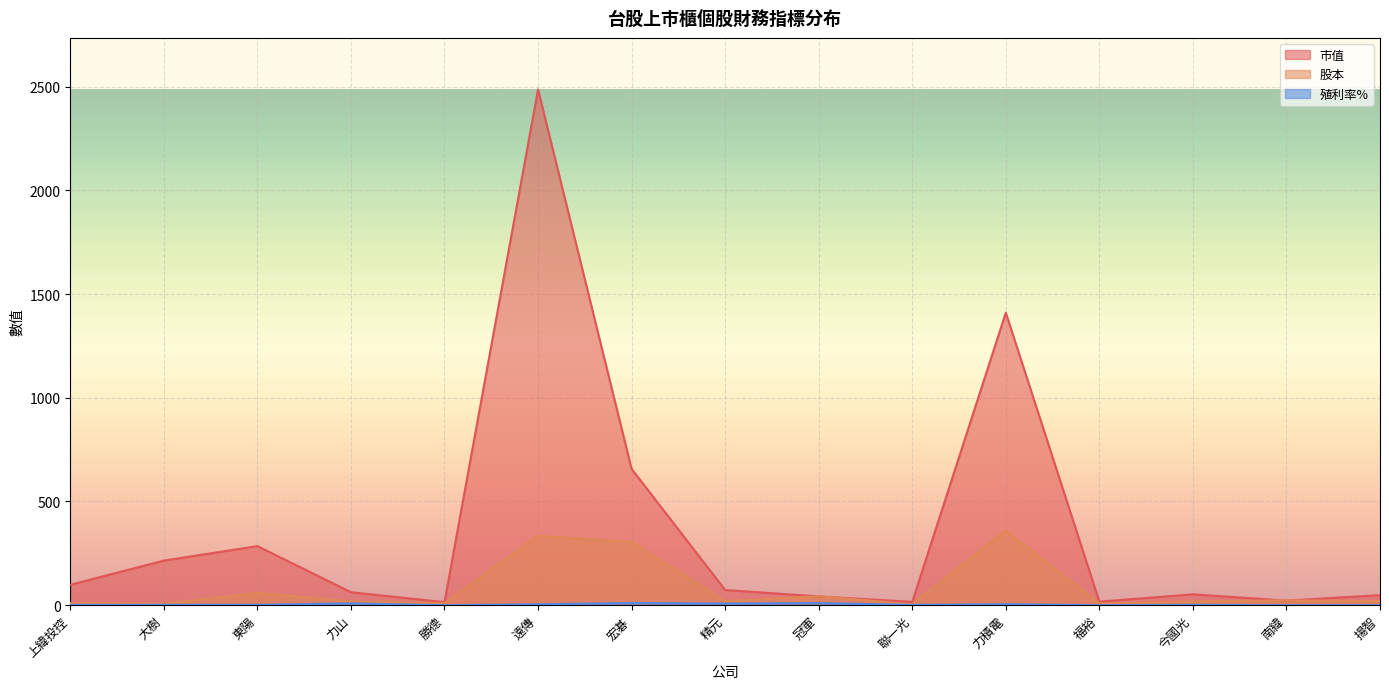

What is the difference between the maximum and minimum values in the 股本 series?

355.7